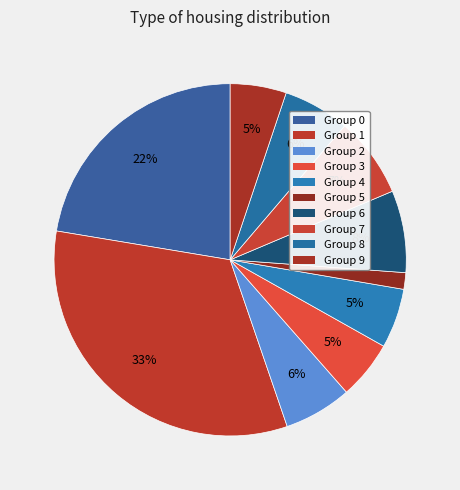

Does any single category account for the majority?

No